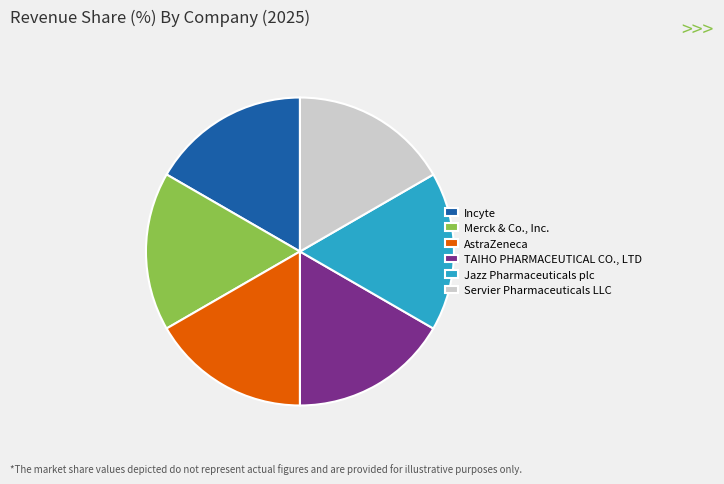

How many slices are in this pie chart?

6